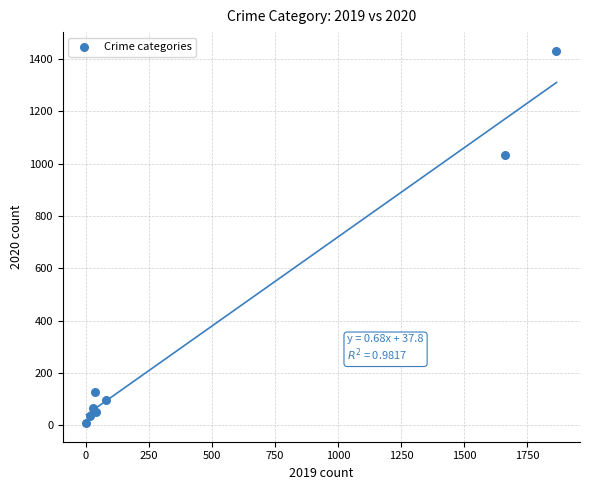

What is the range of X values (max minus min)?

1862